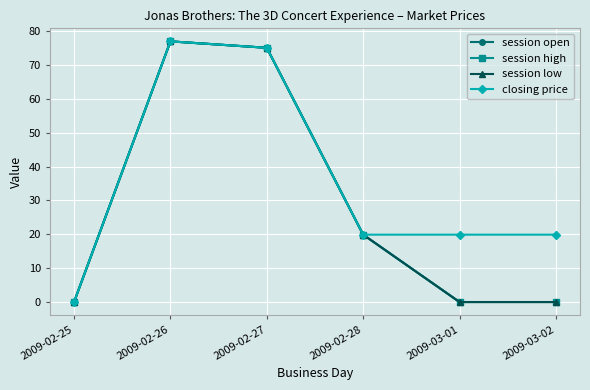

Is this an area chart (filled region under the line)?

No